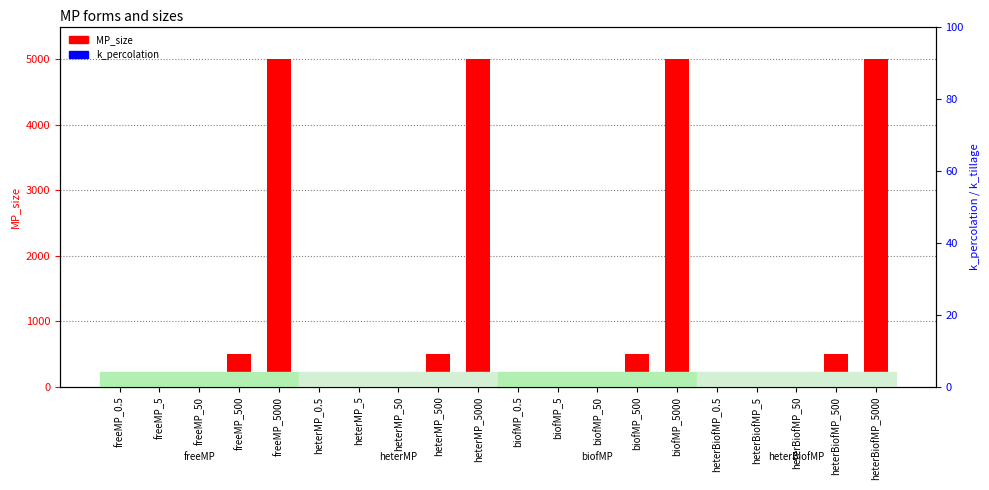

Which label corresponds to the smallest value in the chart?

freeMP_0.5